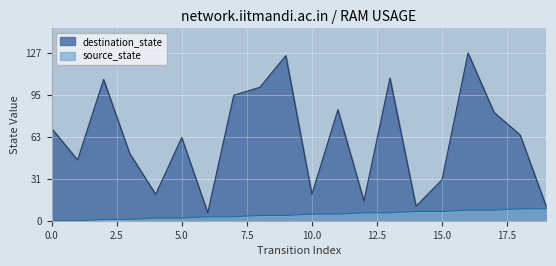

What is the average value of the destination_state series?

62